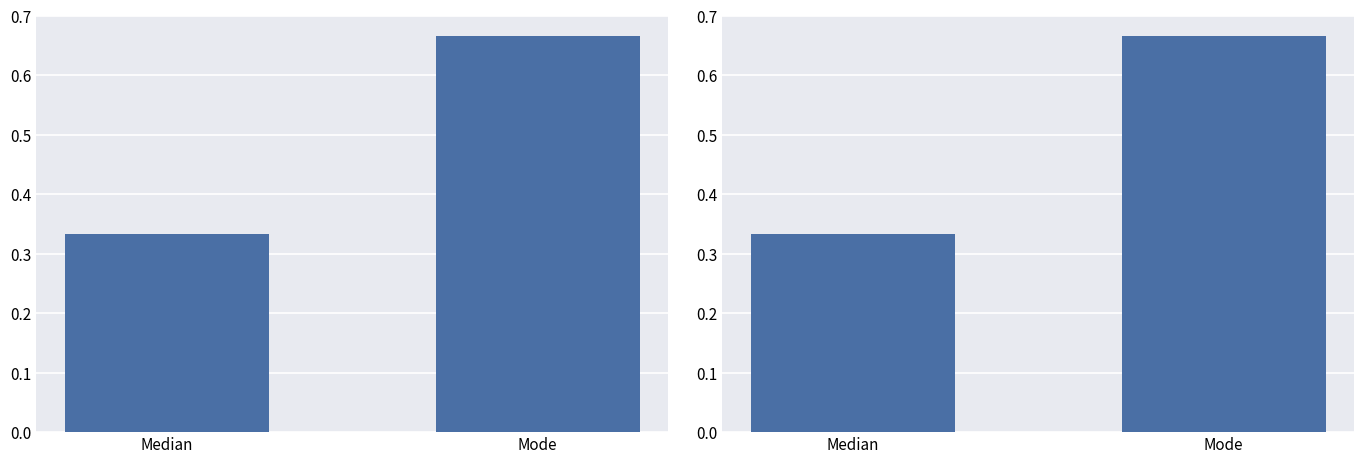

True or false: the data shows 0.2 at Mode.

False